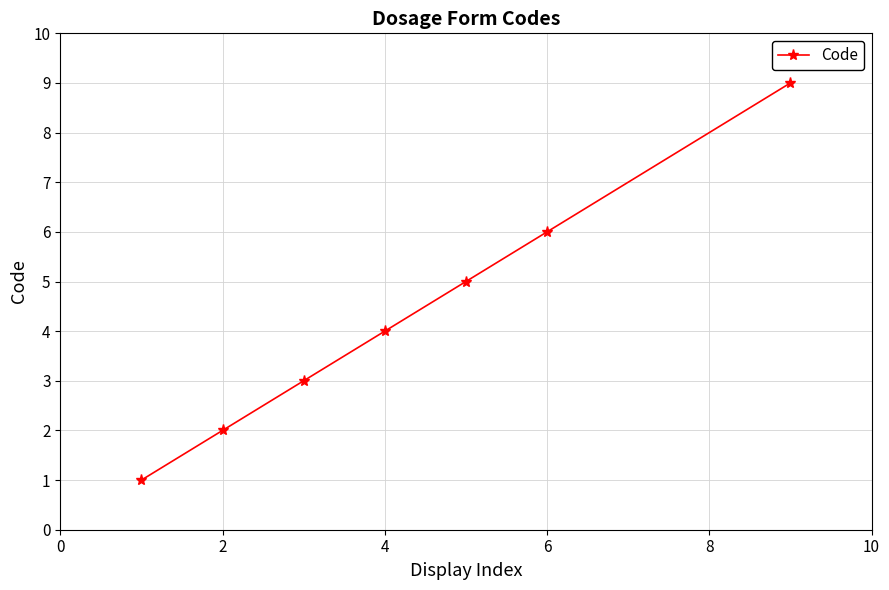

True or false: the data has more than 1 interior local peaks.

False